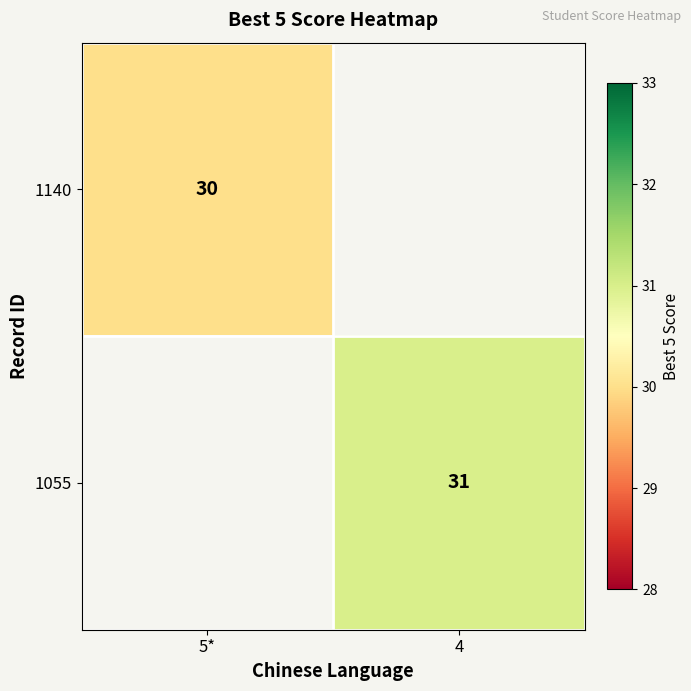

The 1140 series shows 19 at 5*. True or false?

False